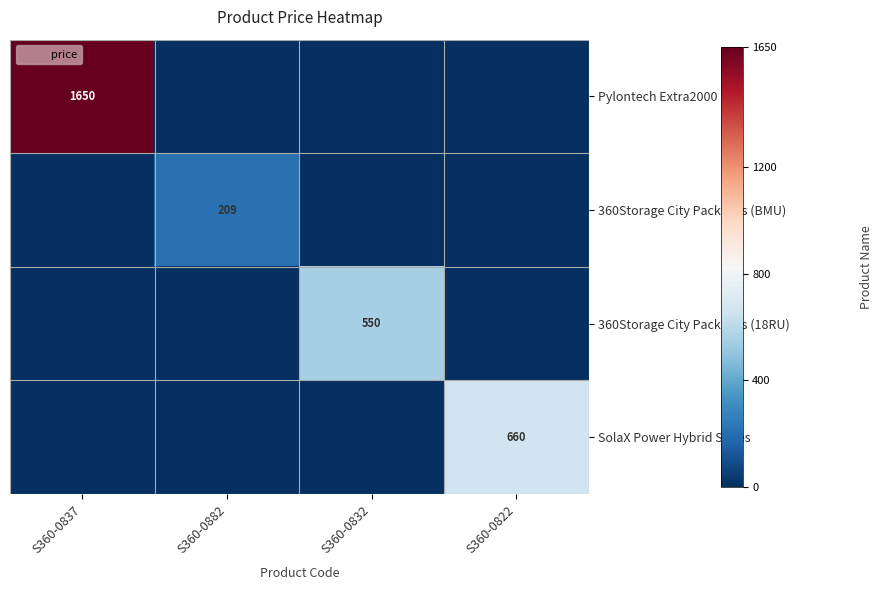

Which has a higher value, S360-0832 or S360-0882?

S360-0832